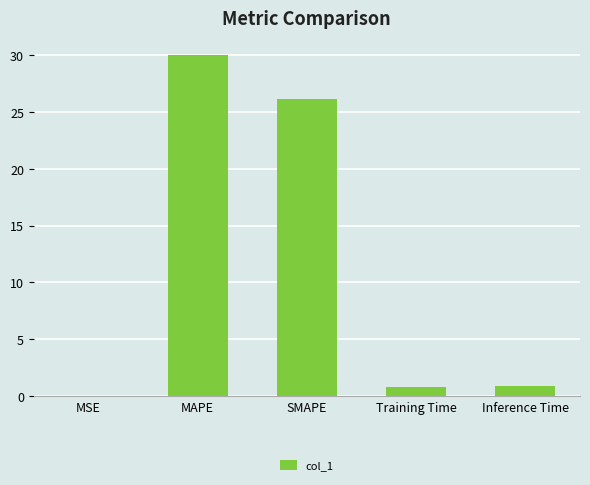

The value at Training Time is 0.8. True or false?

True